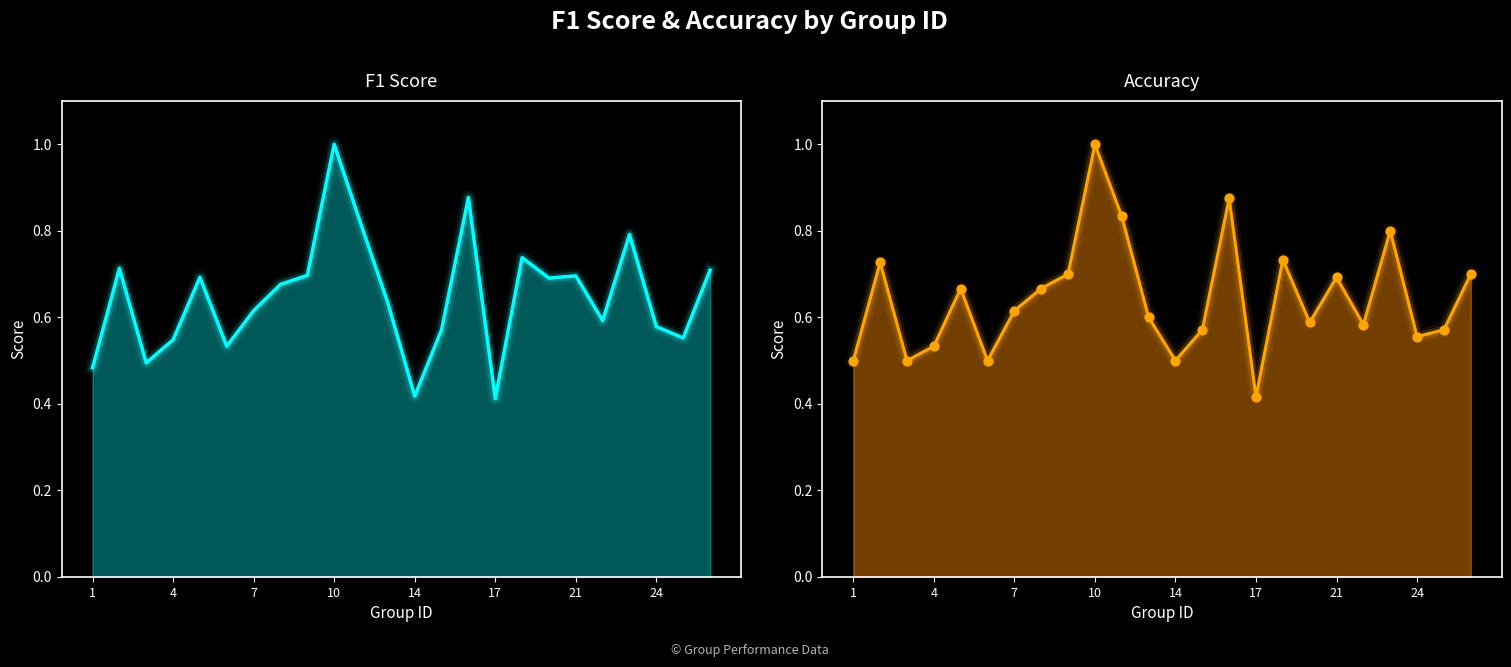

Which series reaches the minimum Y coordinate?

f1